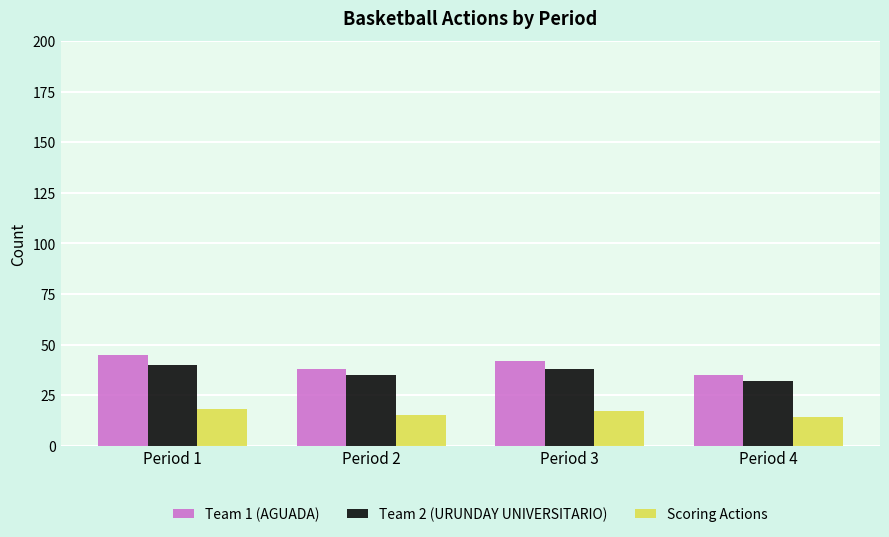

Are the bars grouped side by side (vs. stacked)?

Yes